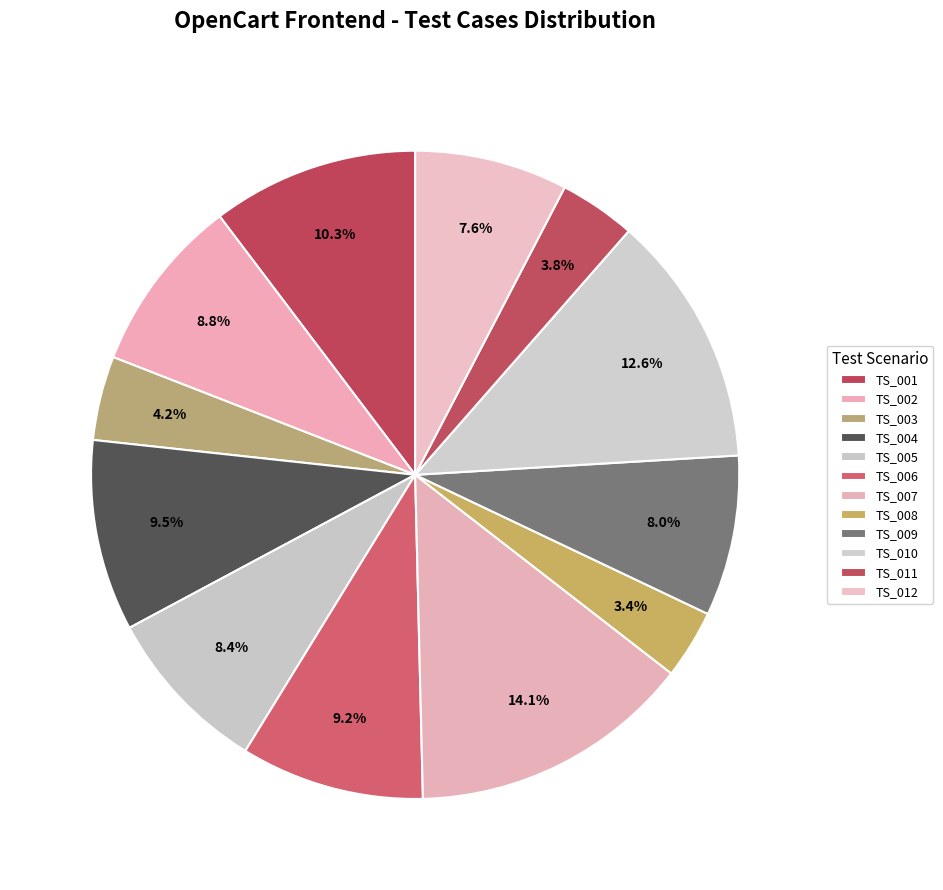

How many slices are in this pie chart?

12